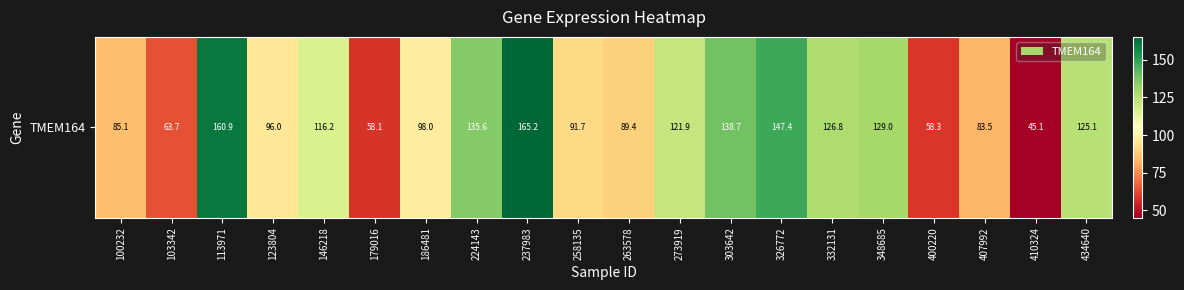

Rank the categories by value from lowest to highest.

410324, 179016, 400220, 103342, 407992, 100232, 263578, 258135, 123804, 186481, 146218, 273919, 434640, 332131, 348685, 224143, 303642, 326772, 113971, 237983